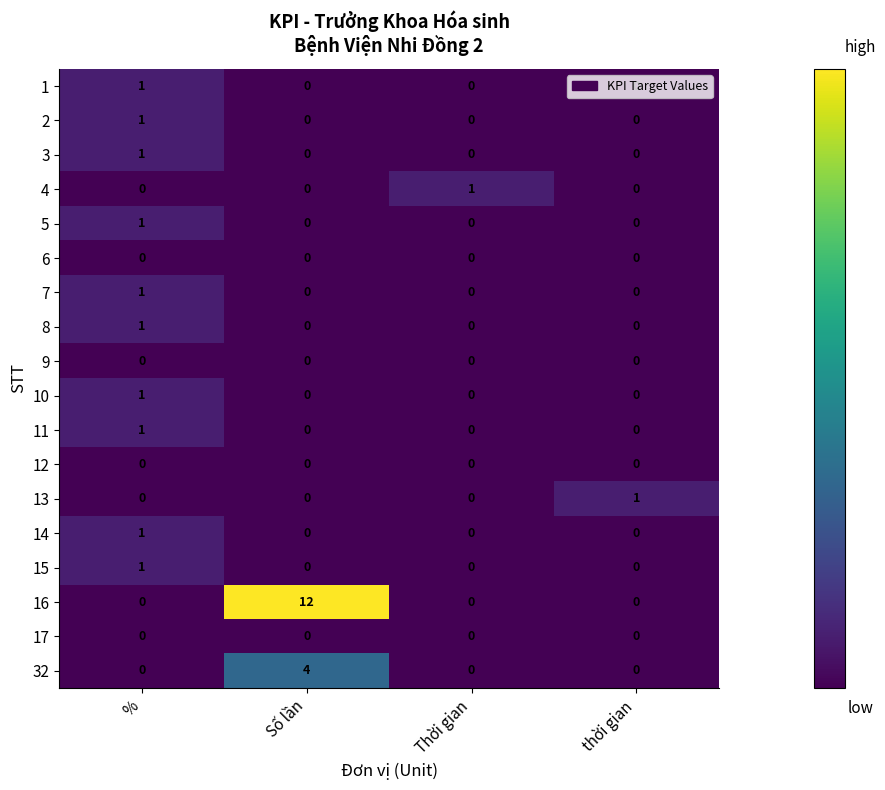

True or false: 8 has a value of 1 at %.

True